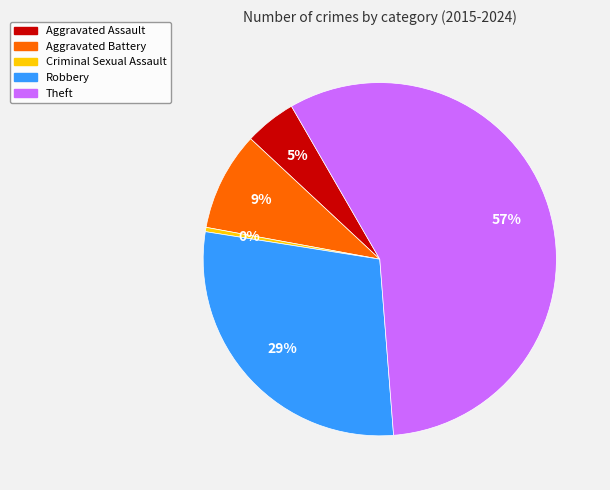

Between Robbery and Theft, which is larger?

Theft